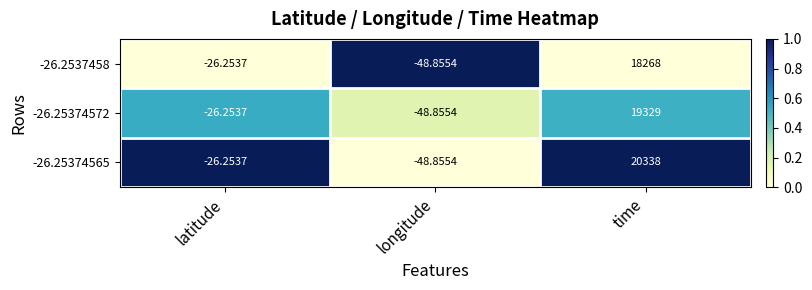

At which label is -26.25374565 closest to 10144?

latitude